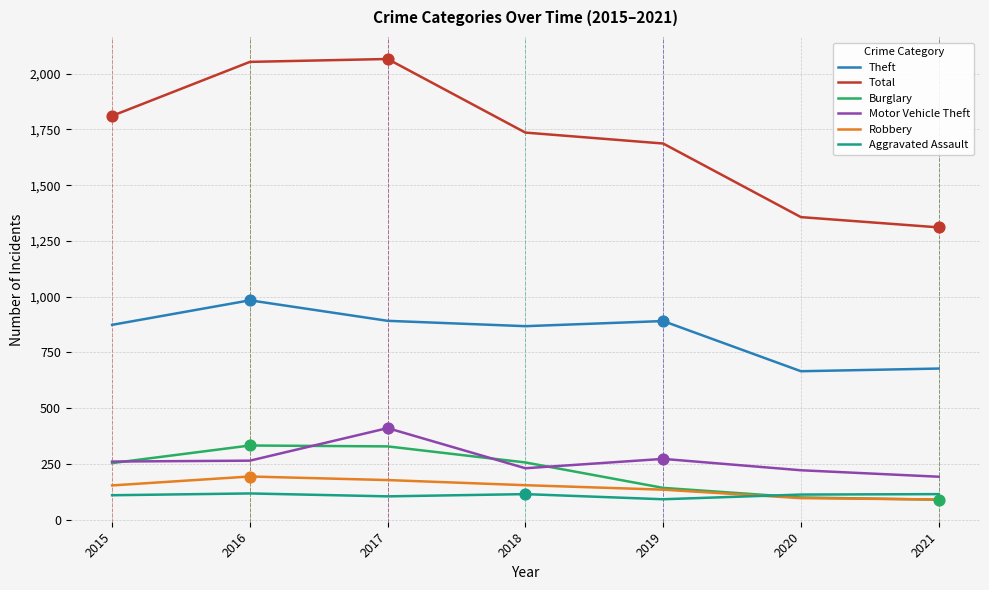

Which series has the widest spread of values?

Total